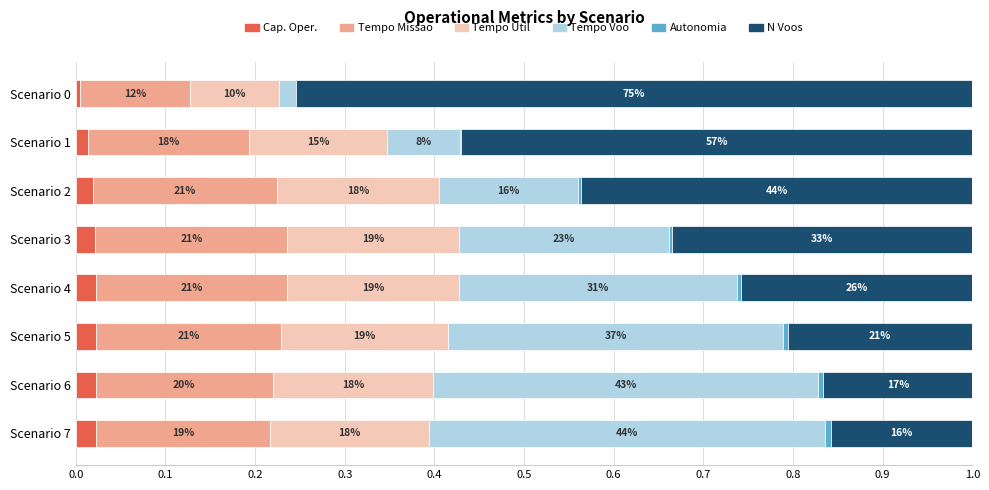

What is the value of the Tempo util [h] bar at the 5th from the left?

0.2